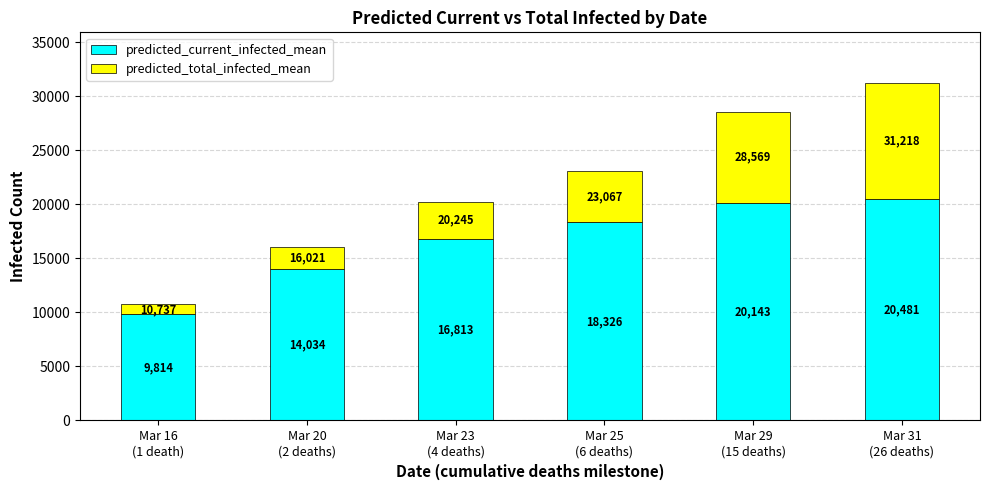

What is the difference between the second highest and second lowest values in the predicted_current_infected_mean series?

6109